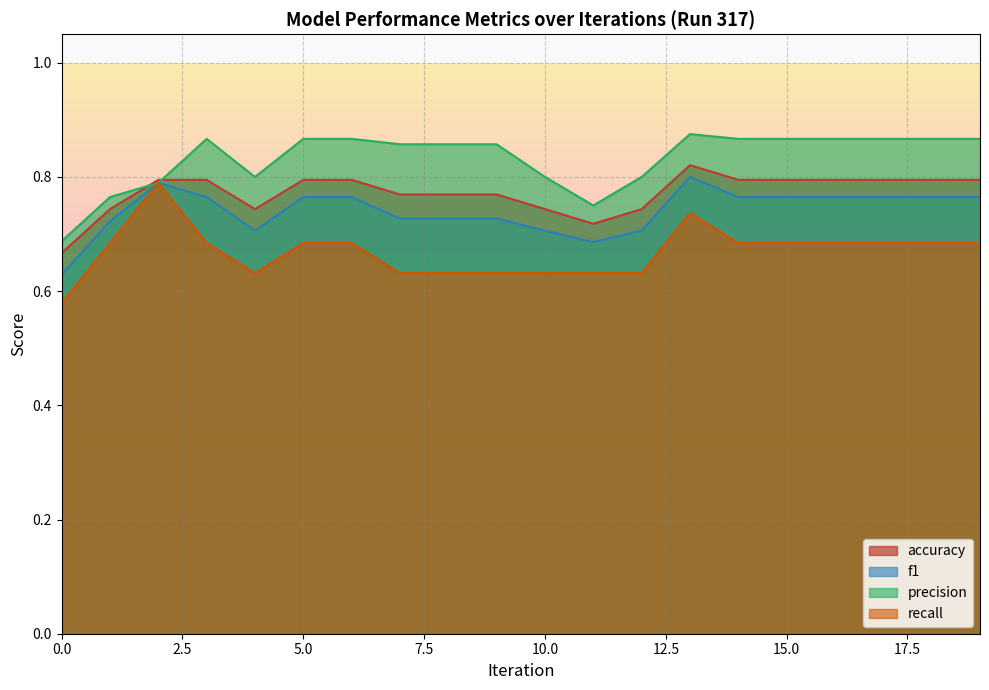

At 7, list the series in order from smallest to largest.

recall, f1, accuracy, precision